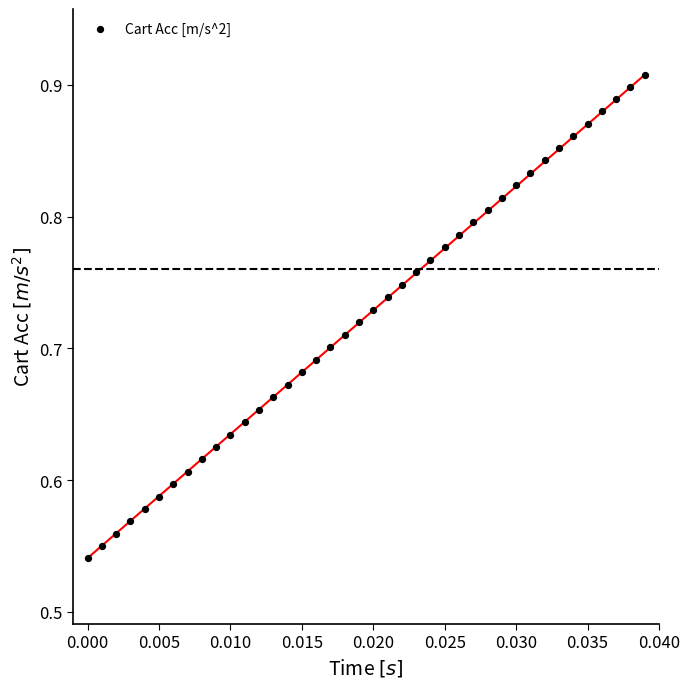

What is the range of Y values (max minus min)?

0.4